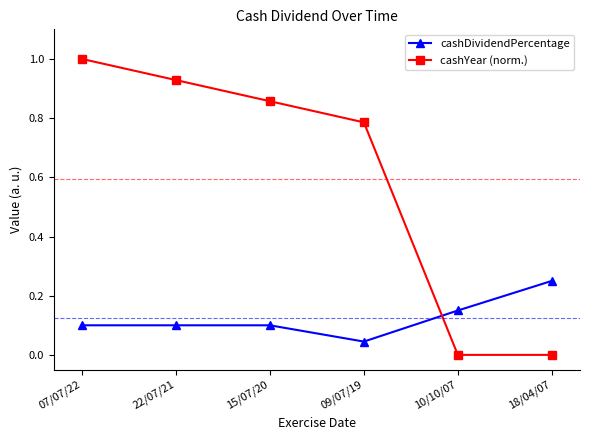

At 22/07/21, list the series in order from largest to smallest.

cashYear (norm.), cashDividendPercentage